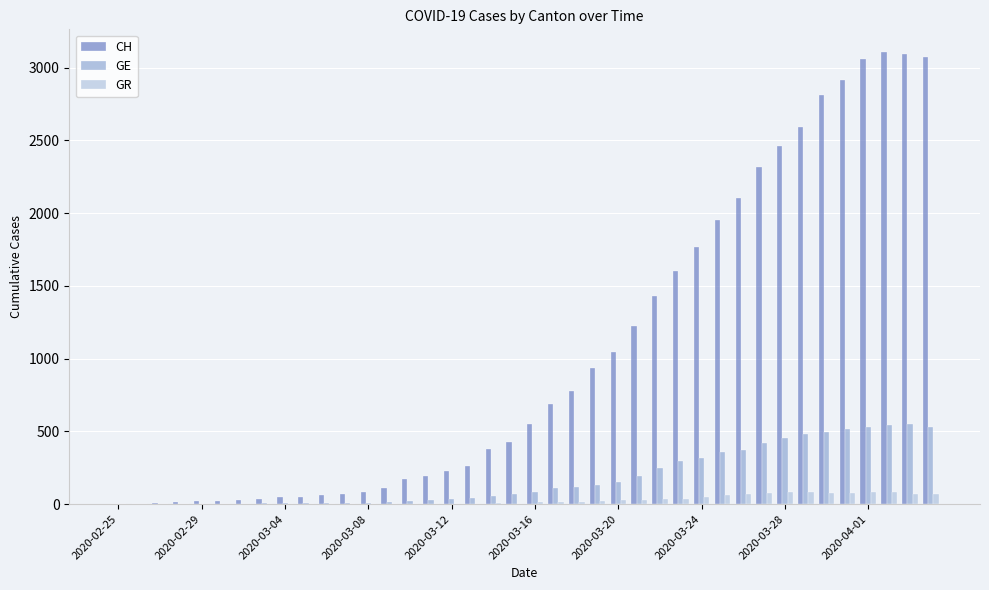

The value of GR at 2020-03-12 is 0. True or false?

True